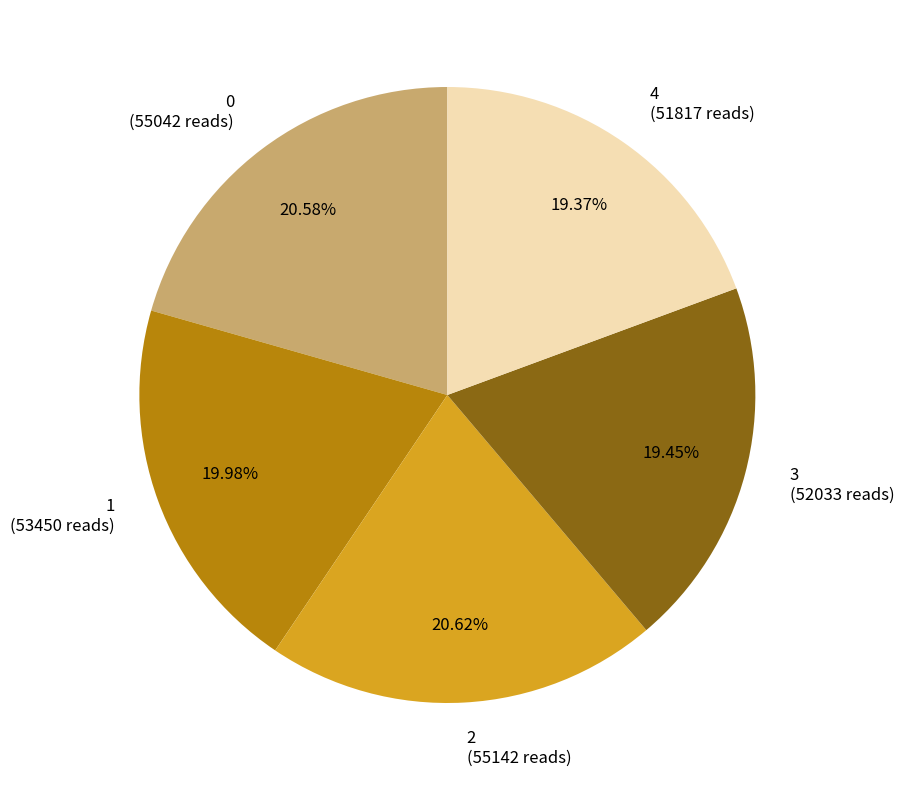

Count the number of slices in the pie.

5